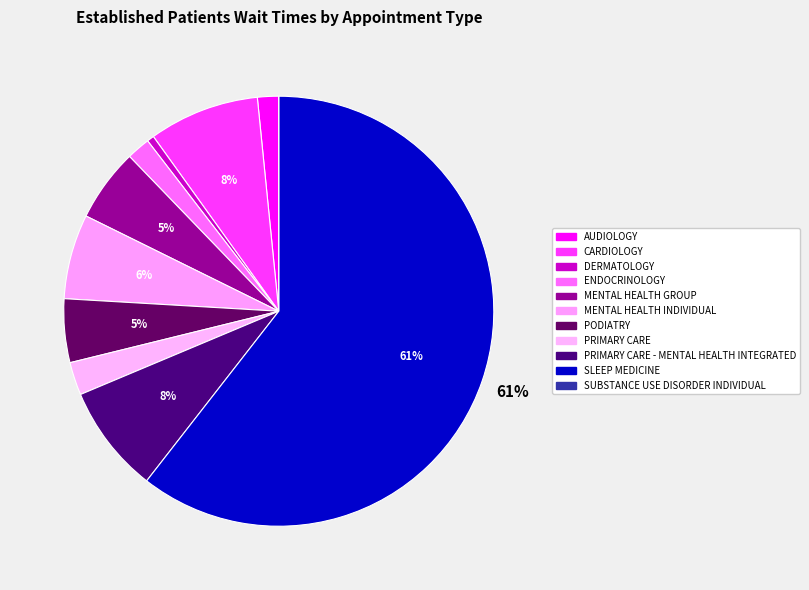

Count the number of slices in the pie.

11